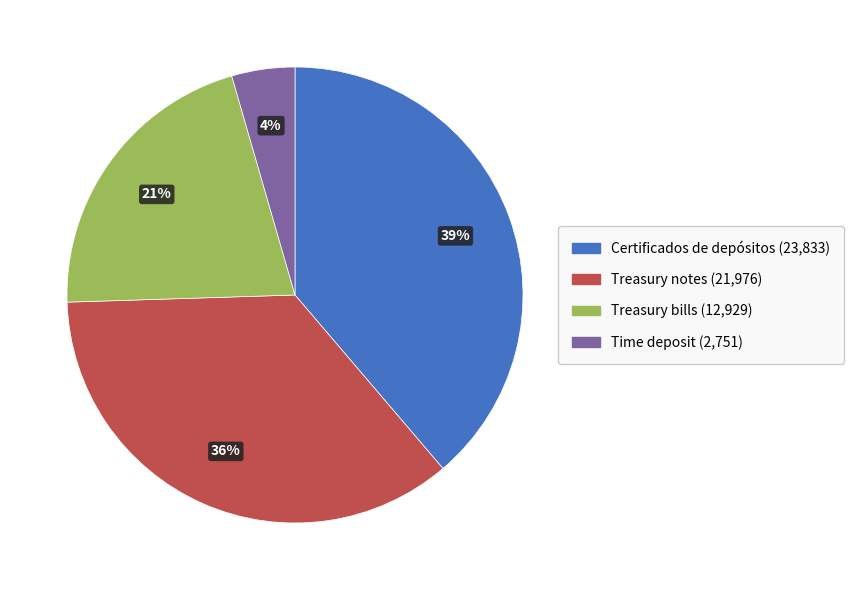

To the nearest percent, what is the average slice percentage?

25%